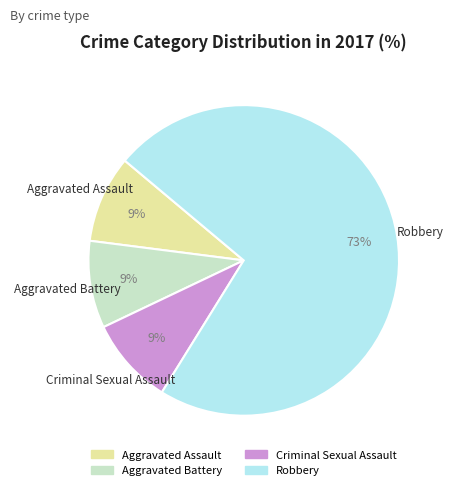

Is it true that Aggravated Battery is 9% of the pie?

True